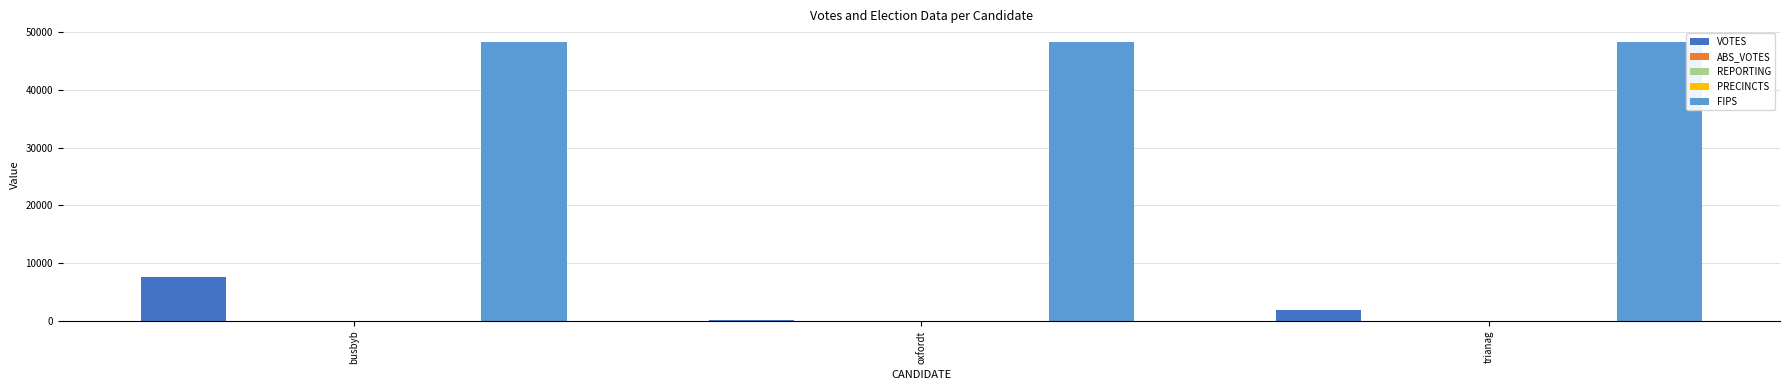

What is the greatest value displayed?

48227